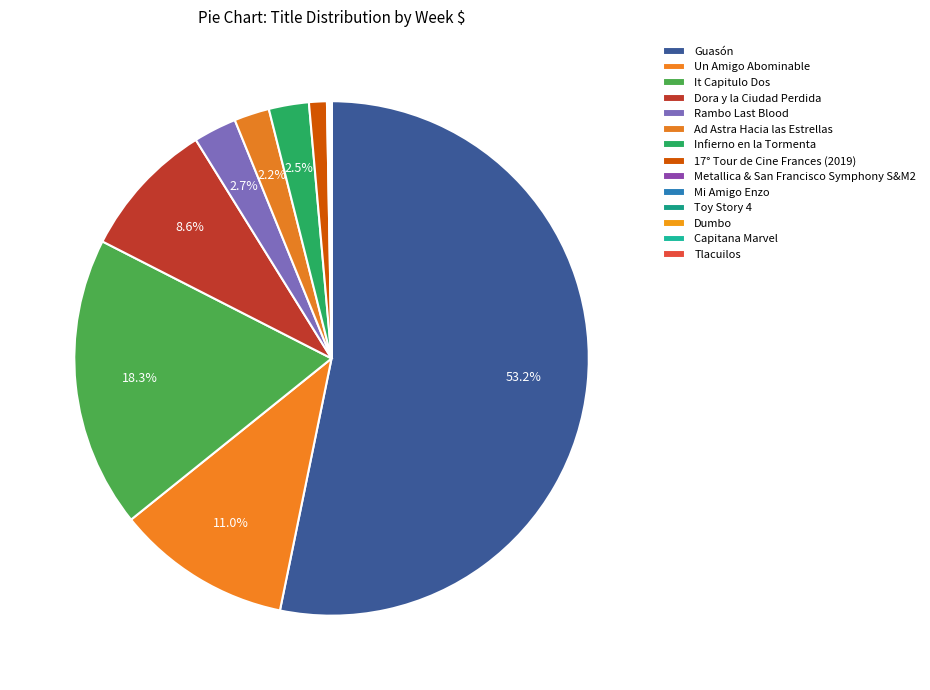

How many segments does this pie chart have?

14